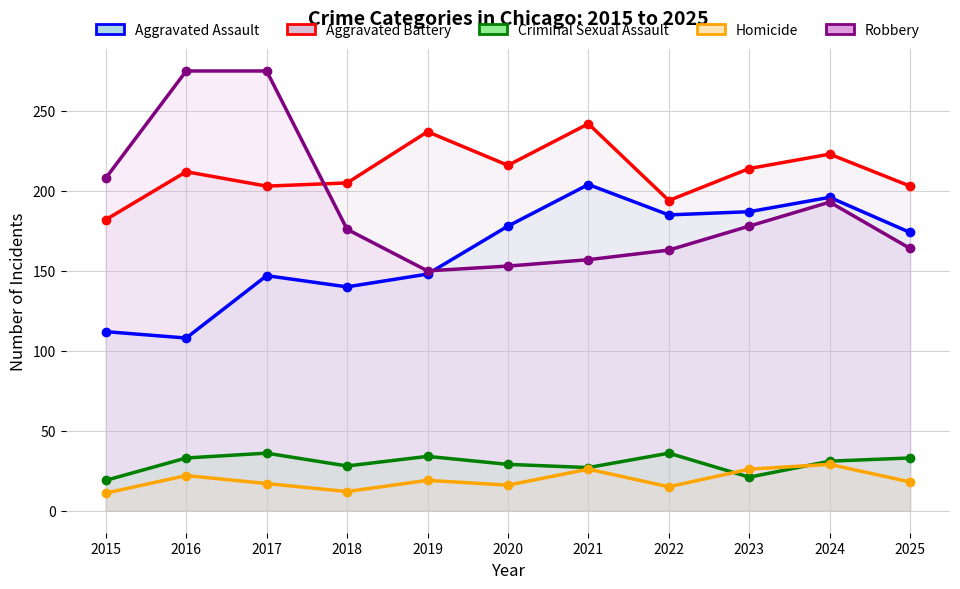

Is it true that Aggravated Battery equals 237 at 2019?

True